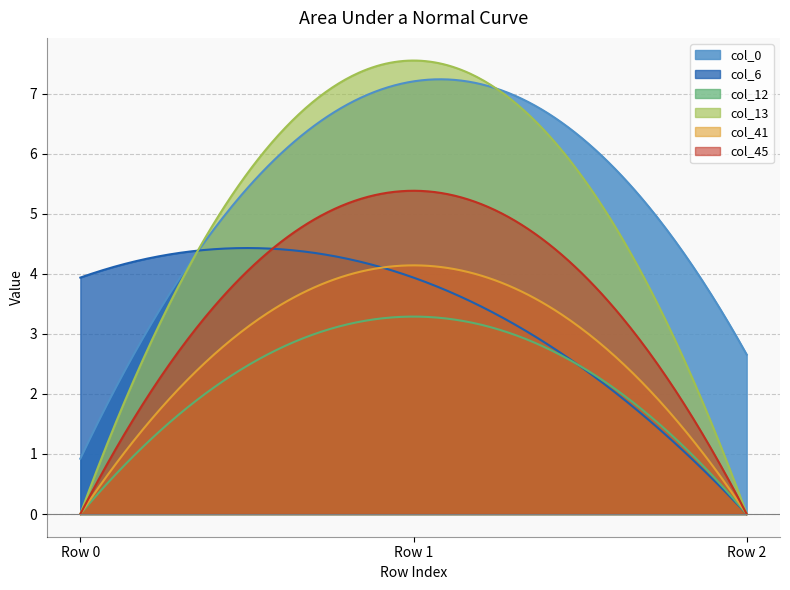

True or false: col_12 has a value of 0.0 at Row 0.

True